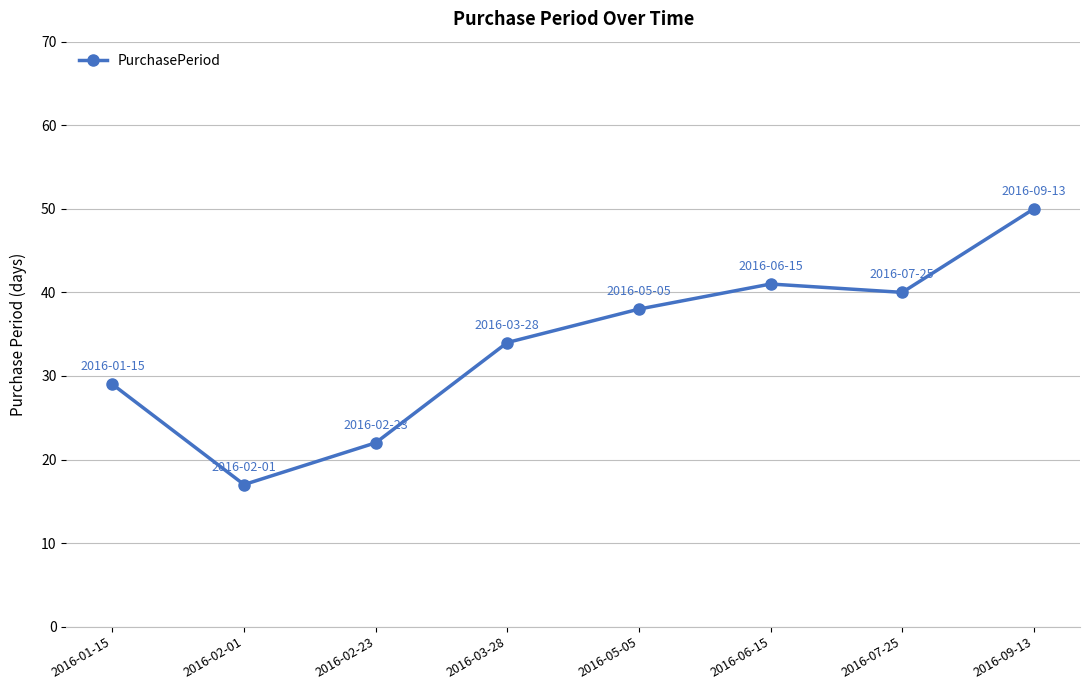

What is the change in value from 2016-03-28 to 2016-05-05?

+4